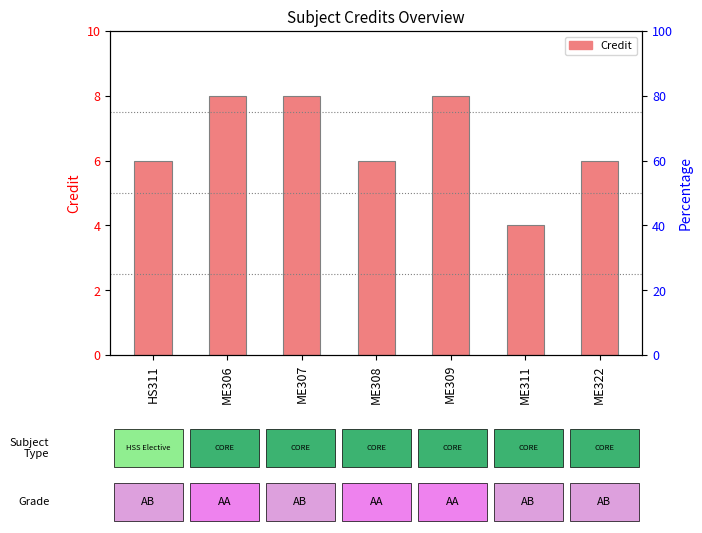

What is the change in value from ME306 to ME308?

-2